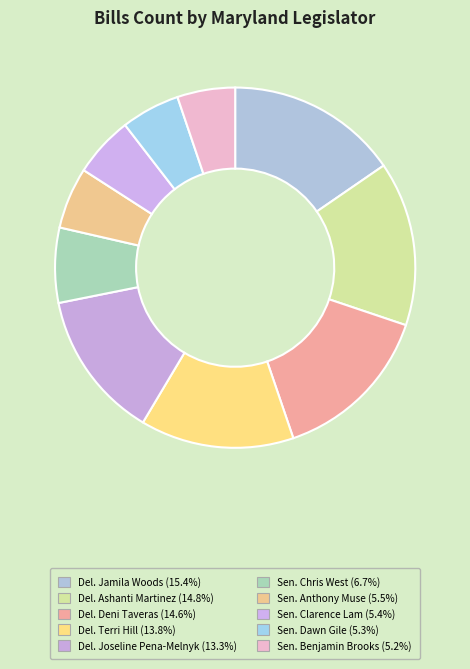

The Del. Ashanti Martinez slice represents 20% of the pie. True or false?

False